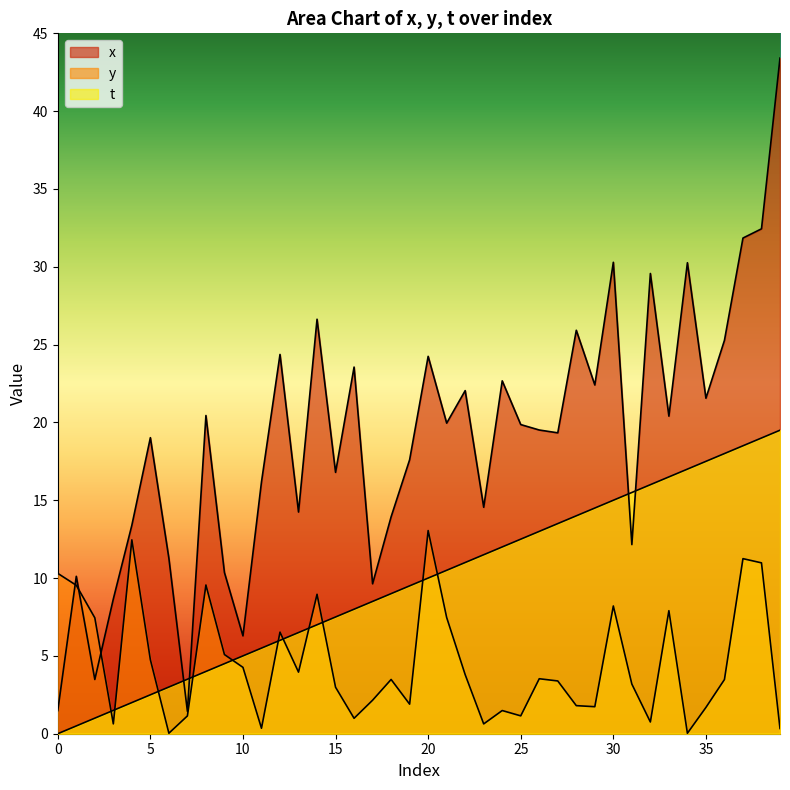

Reading left to right, transcribe all the data shown in this chart.

x: 1.5	10.1	3.5	8.7	13.4	19.0	11.3	1.4	20.4	10.4	6.3	16.2	24.4	14.2	26.6	16.8	23.6	9.6	13.9	17.6	24.2	20.0	22.0	14.5	22.7	19.9	19.5	19.3	25.9	22.4	30.3	12.2	29.6	20.4	30.3	21.6	25.3	31.8	32.4	43.4
y: 10.3	9.5	7.4	0.6	12.5	4.8	0.0	1.1	9.6	5.1	4.3	0.4	6.5	4.0	9.0	3.0	1.0	2.2	3.5	1.9	13.1	7.5	3.8	0.6	1.5	1.1	3.5	3.4	1.8	1.7	8.2	3.2	0.8	7.9	0.0	1.7	3.5	11.2	11.0	0.3
t: 0.0	0.5	1.0	1.5	2.0	2.5	3.0	3.5	4.0	4.5	5.0	5.5	6.0	6.5	7.0	7.5	8.0	8.5	9.0	9.5	10.0	10.5	11.0	11.5	12.0	12.5	13.0	13.5	14.0	14.5	15.0	15.5	16.0	16.5	17.0	17.5	18.0	18.5	19.0	19.5